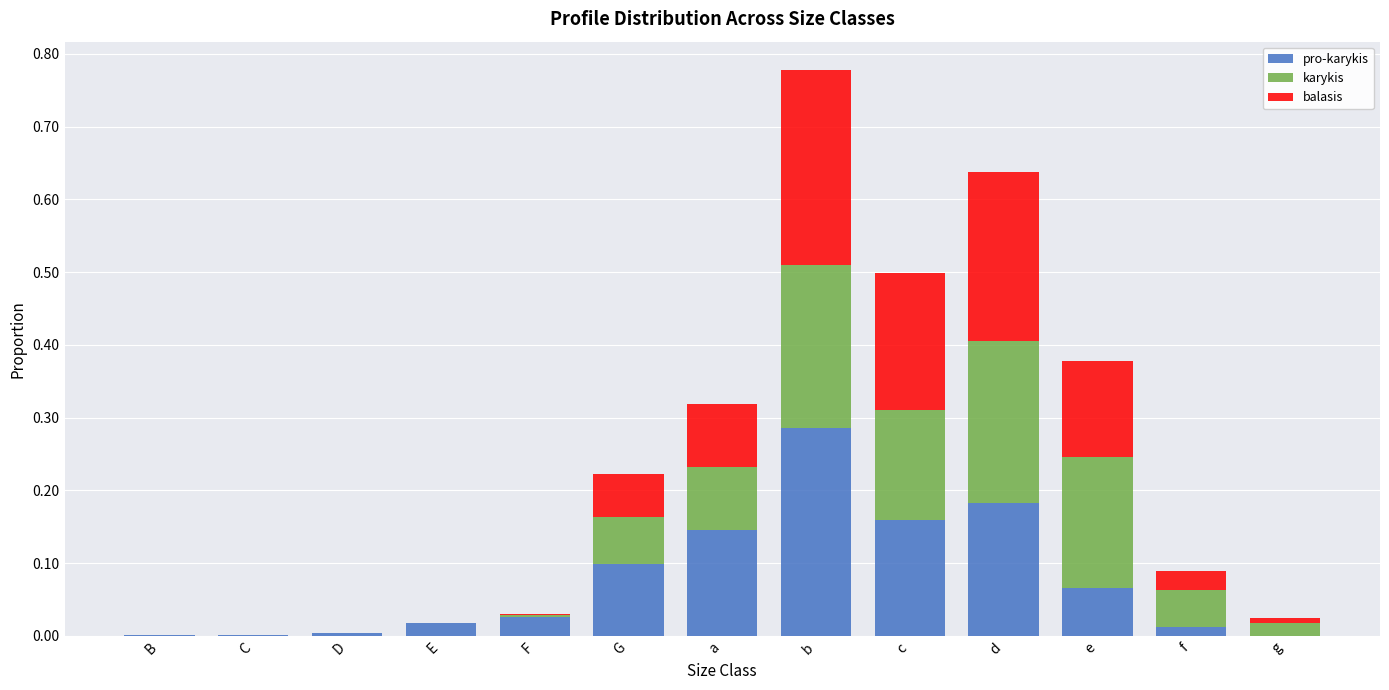

At which category is the sum across all series the highest?

b